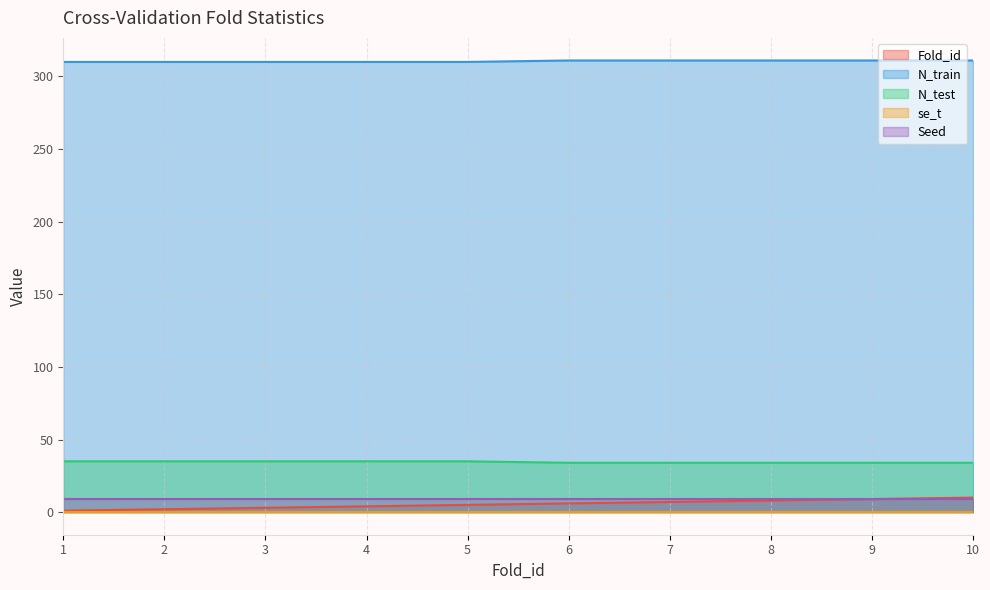

What is the value of the N_test point at the 6th from the left?

34